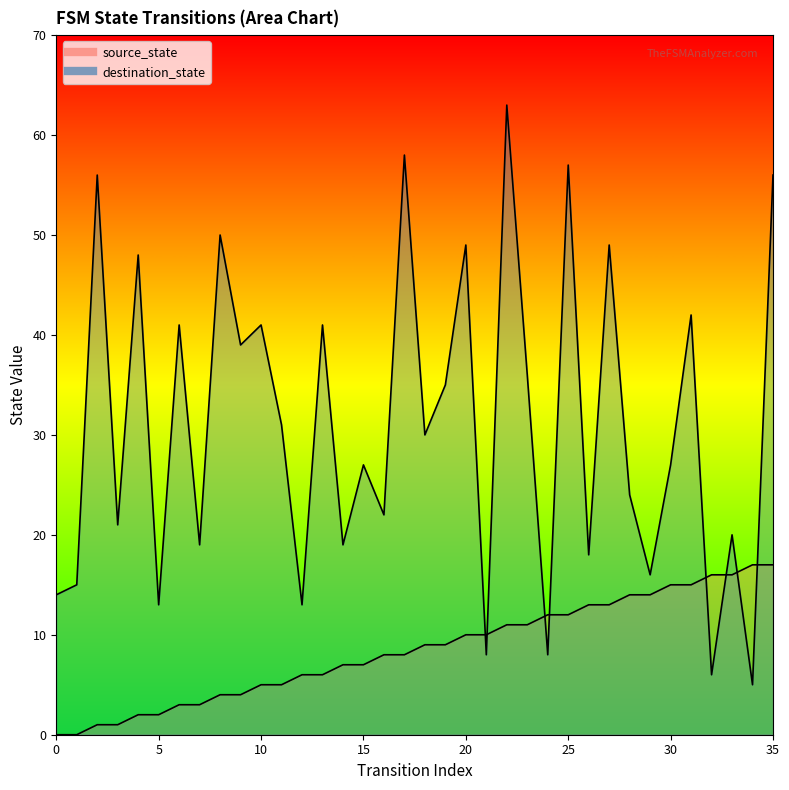

At which label does destination_state first exceed 30?

2